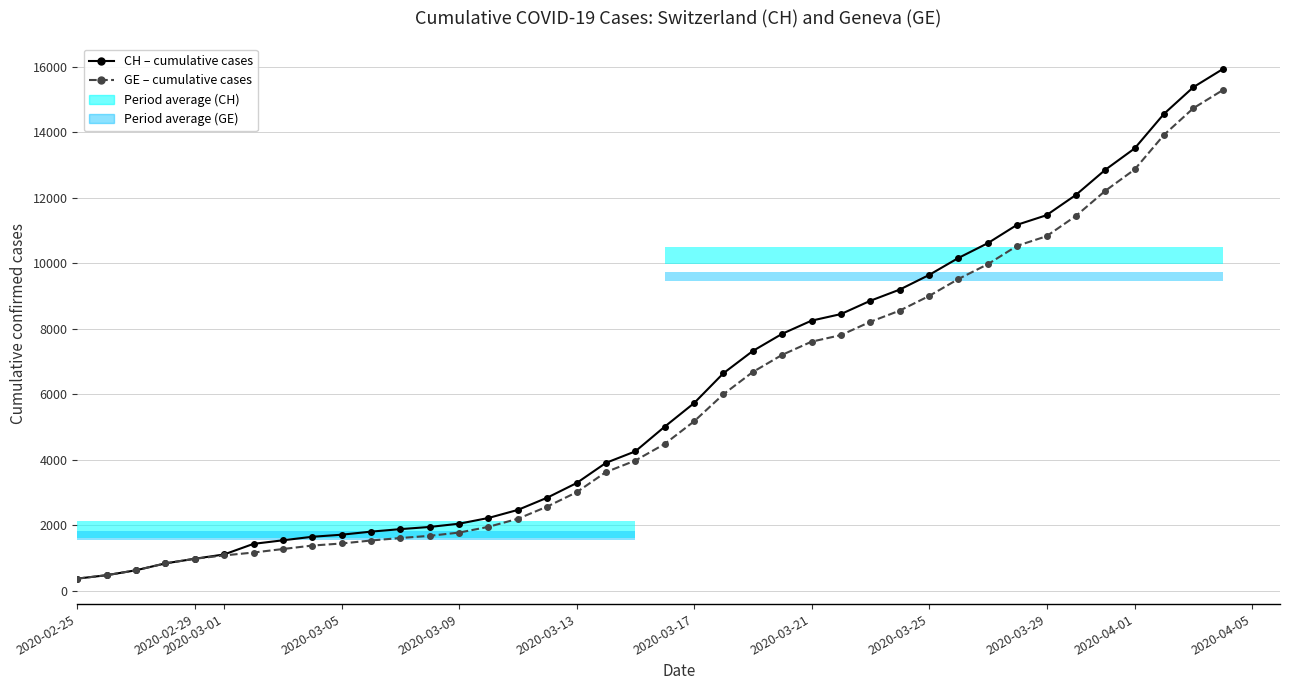

The value of CH (Switzerland) at 16 is 3795. True or false?

False